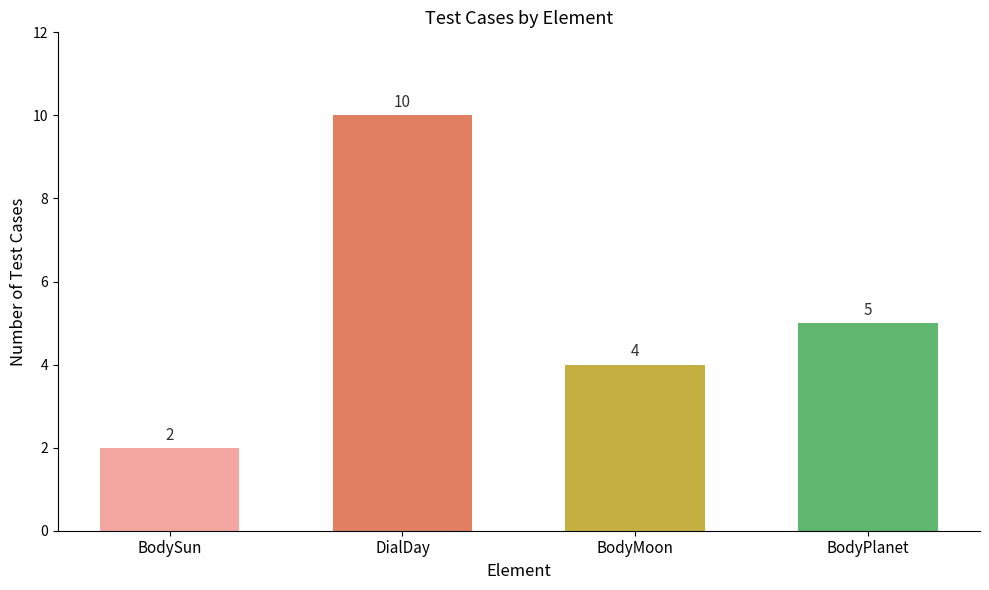

Which category has the lowest value across all series?

BodySun